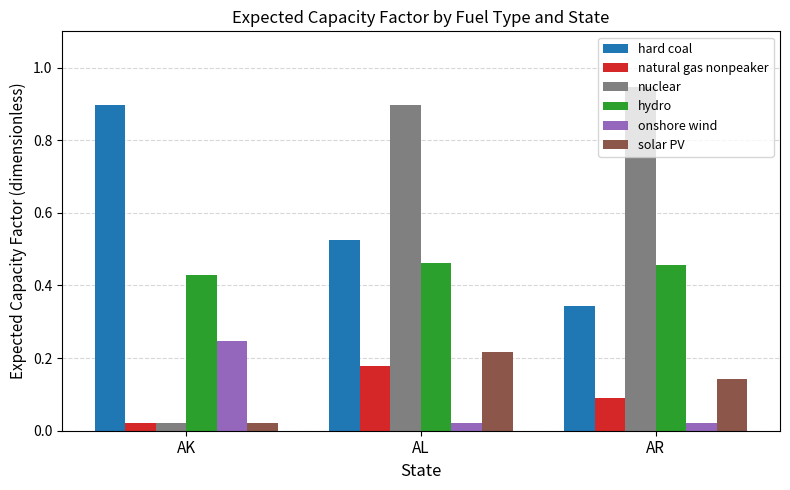

Rank the categories by hard coal value from highest to lowest.

AK, AL, AR